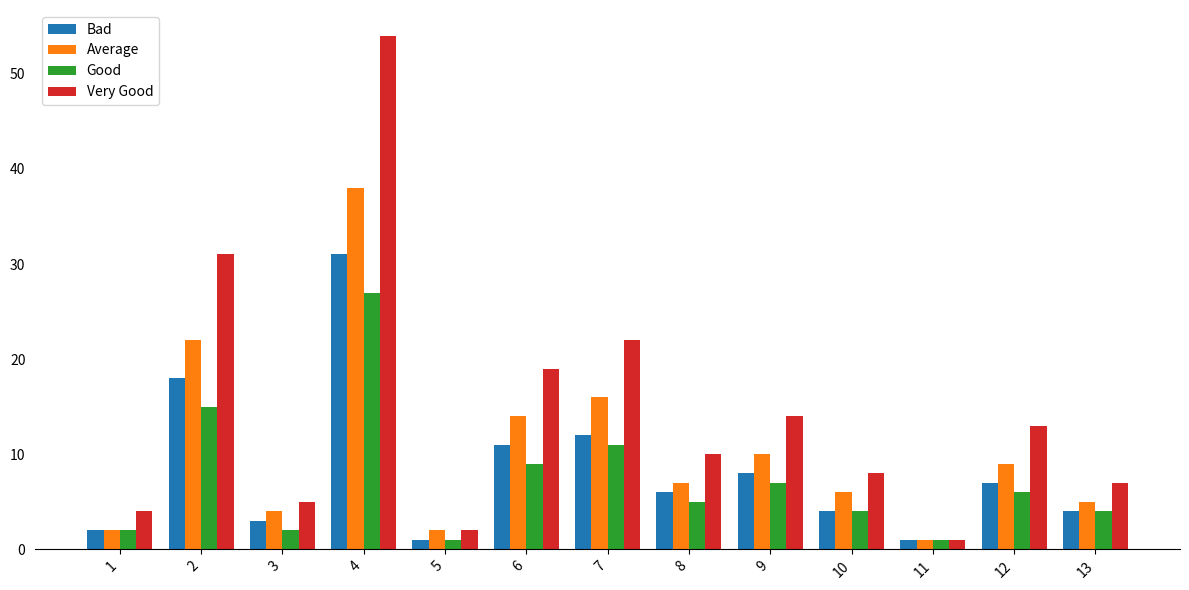

Reading left to right, transcribe all the data shown in this chart.

Bad: 2	18	3	31	1	11	12	6	8	4	1	7	4
Average: 2	22	4	38	2	14	16	7	10	6	1	9	5
Good: 2	15	2	27	1	9	11	5	7	4	1	6	4
Very Good: 4	31	5	54	2	19	22	10	14	8	1	13	7